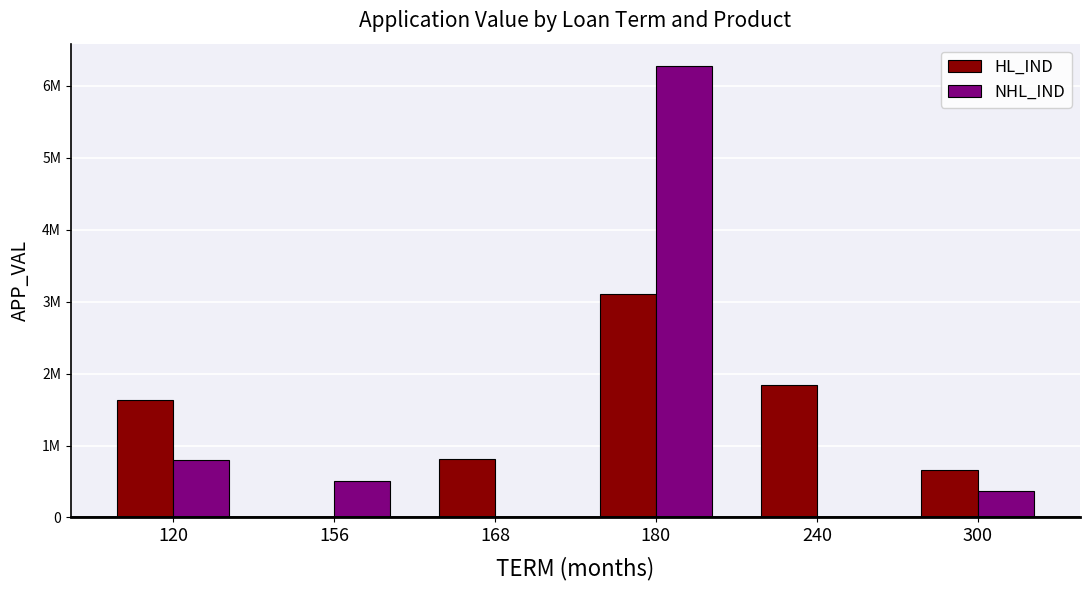

What is the difference between the highest and lowest values at 120?

834931